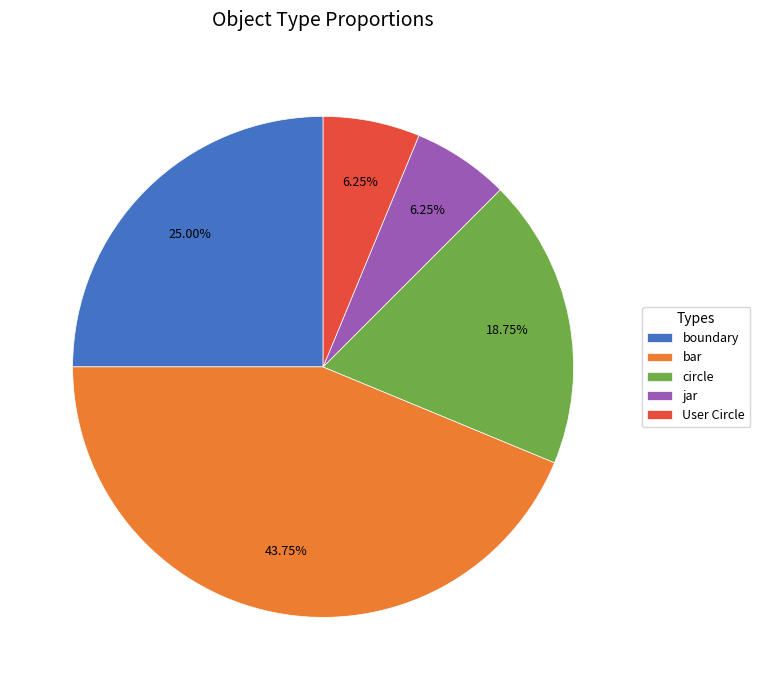

How many slices are in this pie chart?

5